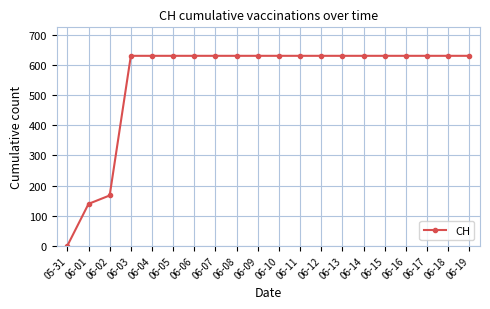

What is the maximum value shown in the chart?

631